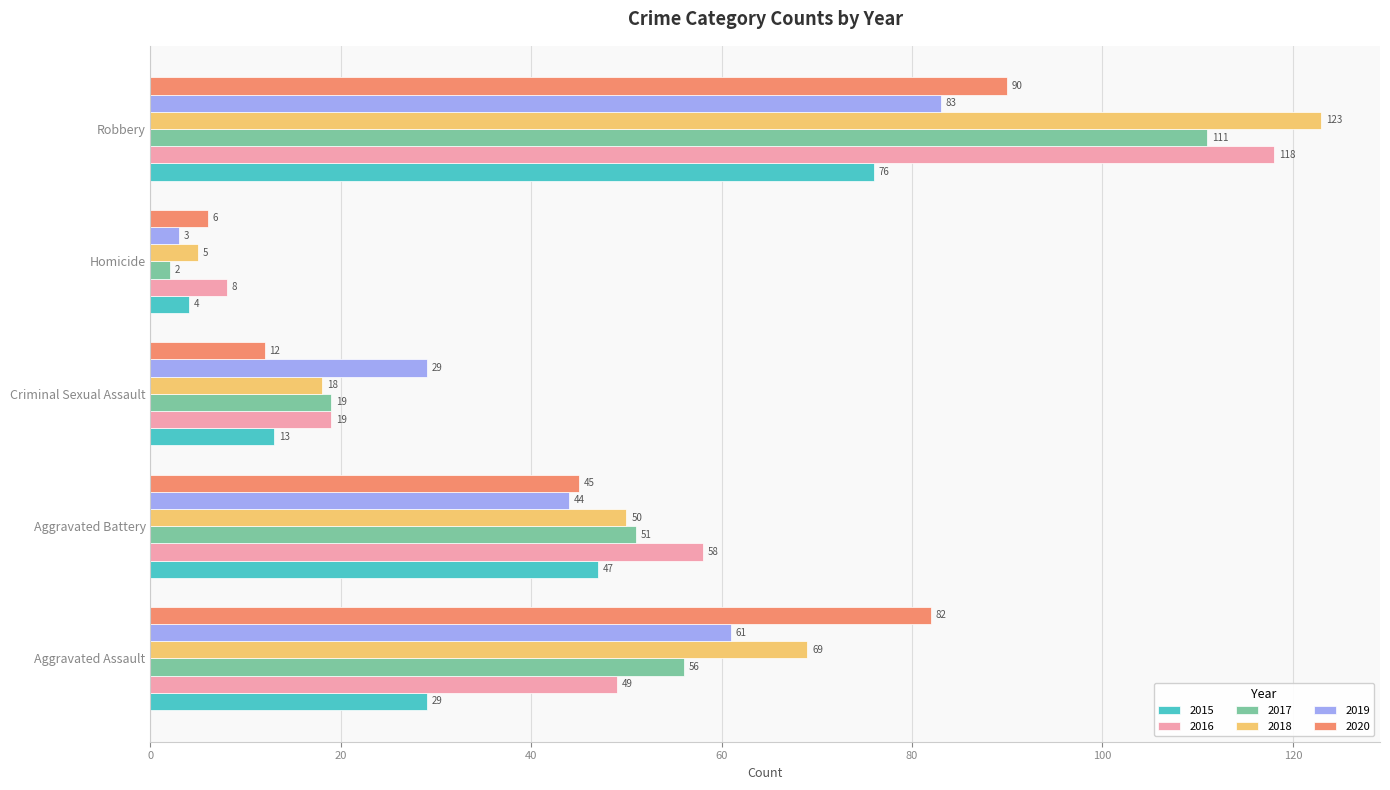

At which category is the sum across all series the highest?

Robbery